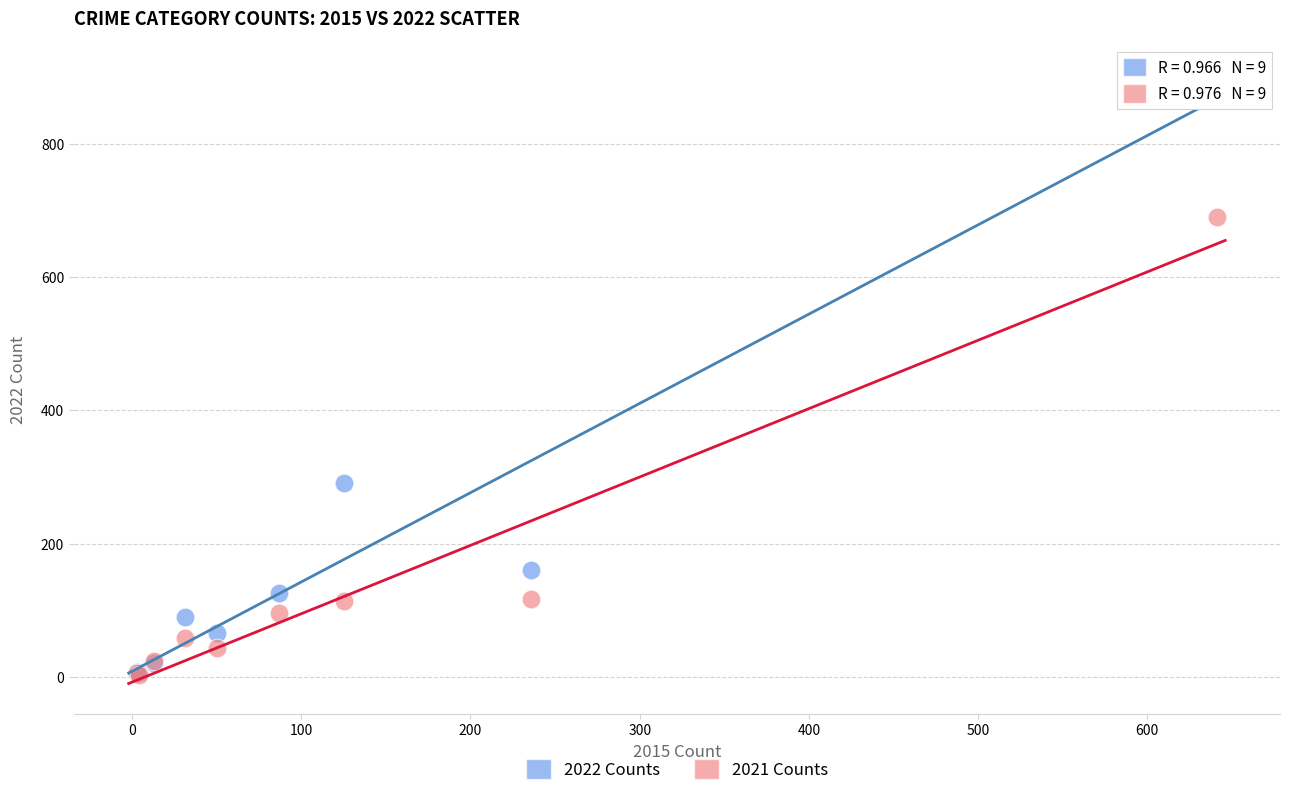

In the 2022 Counts series, what Y value is closest to 455?

291